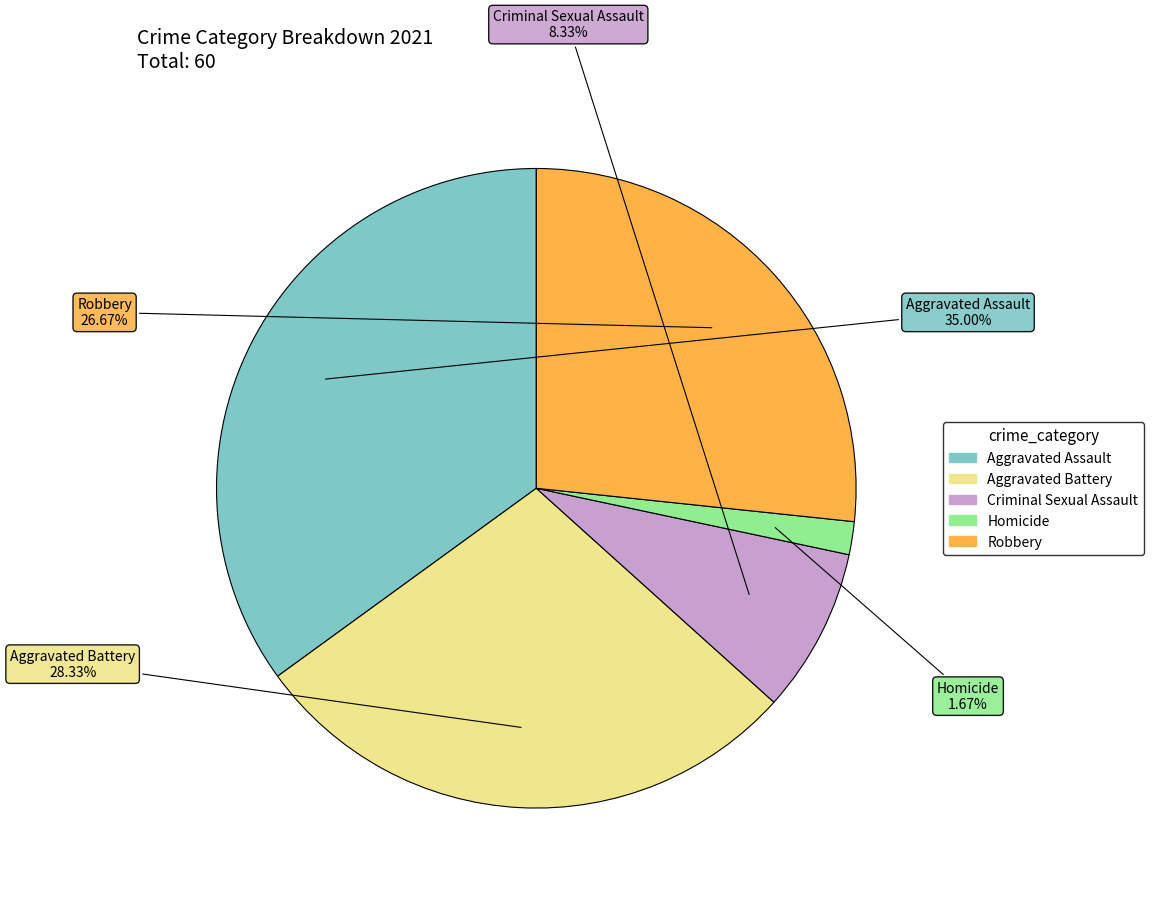

To the nearest percent, what is the average slice percentage?

20%